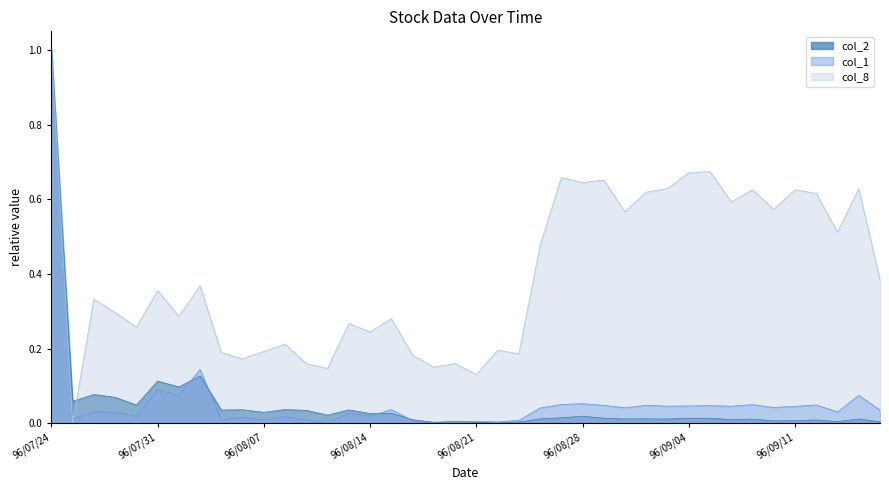

Where is the first local maximum for col_2?

96/07/26